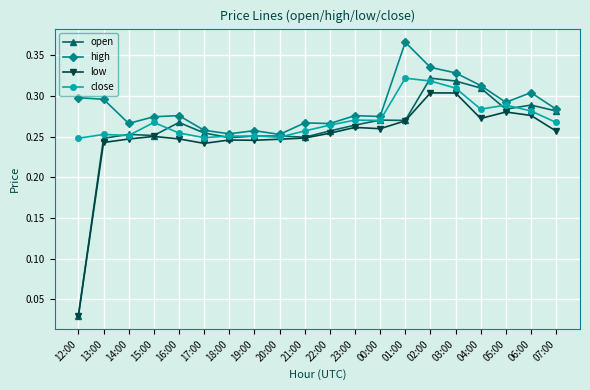

What is the difference between the second highest and minimum values in the high series?

0.1